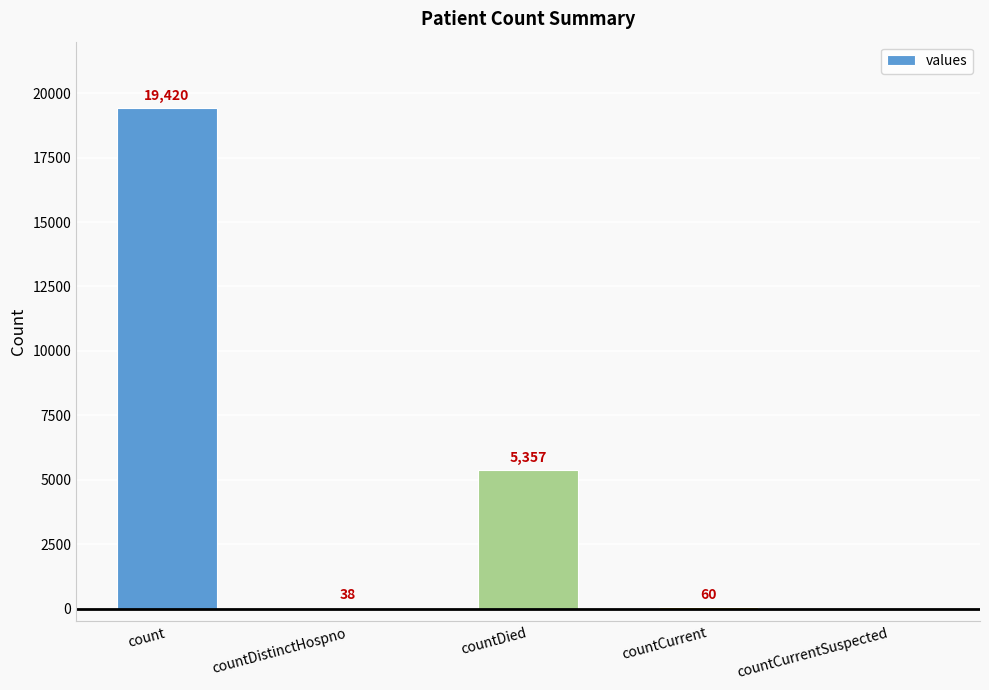

What is the approximate value at countDistinctHospno?

38